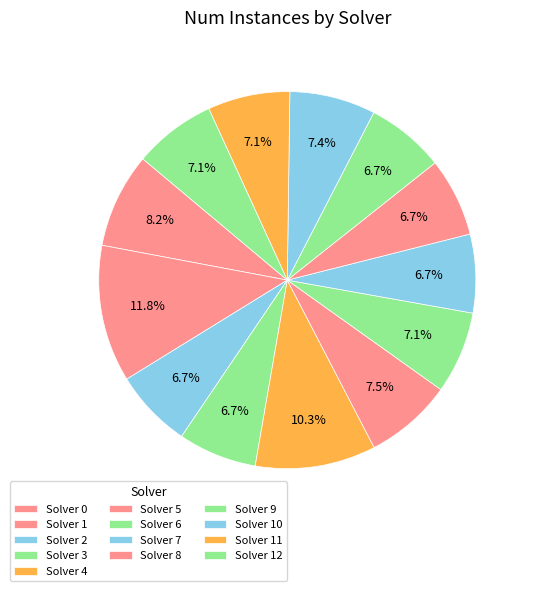

Which slice is the largest?

1